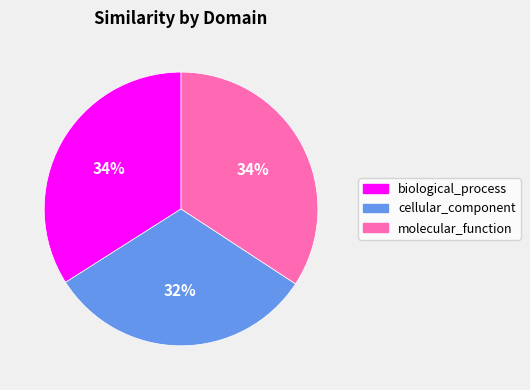

Which category has the smallest portion of the pie?

cellular_component